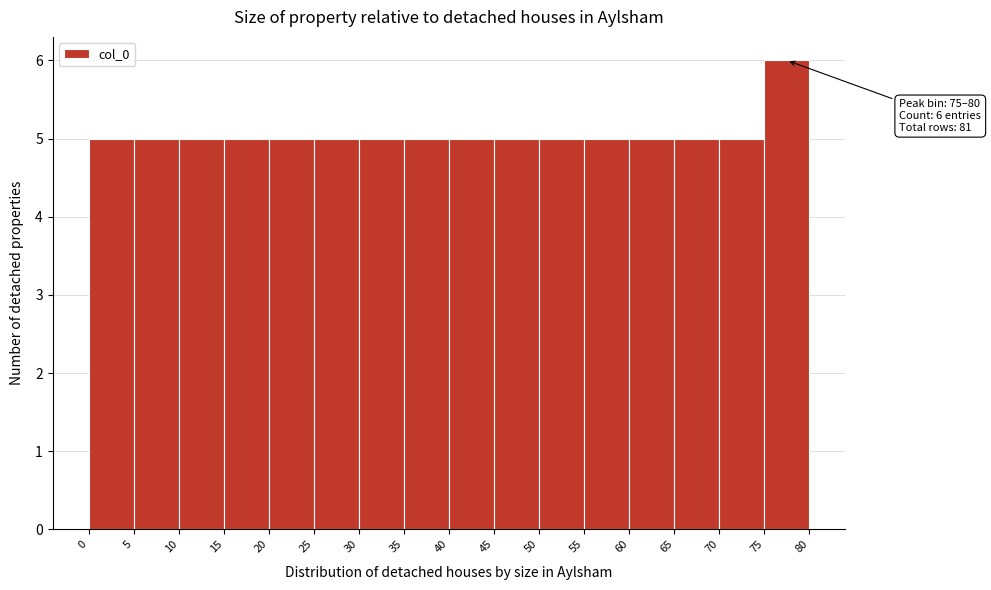

Over which range of the x-axis is the bar tallest?

75 to 80